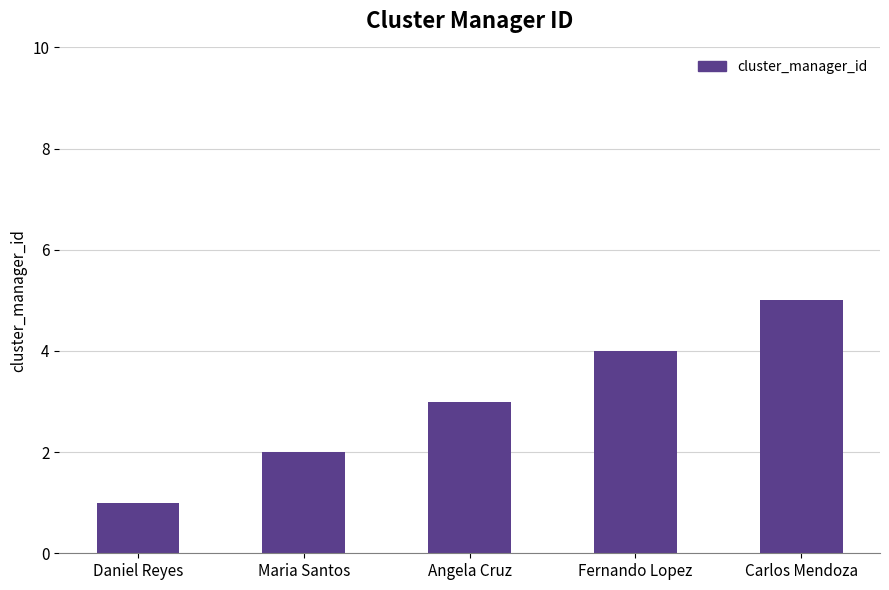

Reading left to right, what are all the values shown in this chart?

1	2	3	4	5